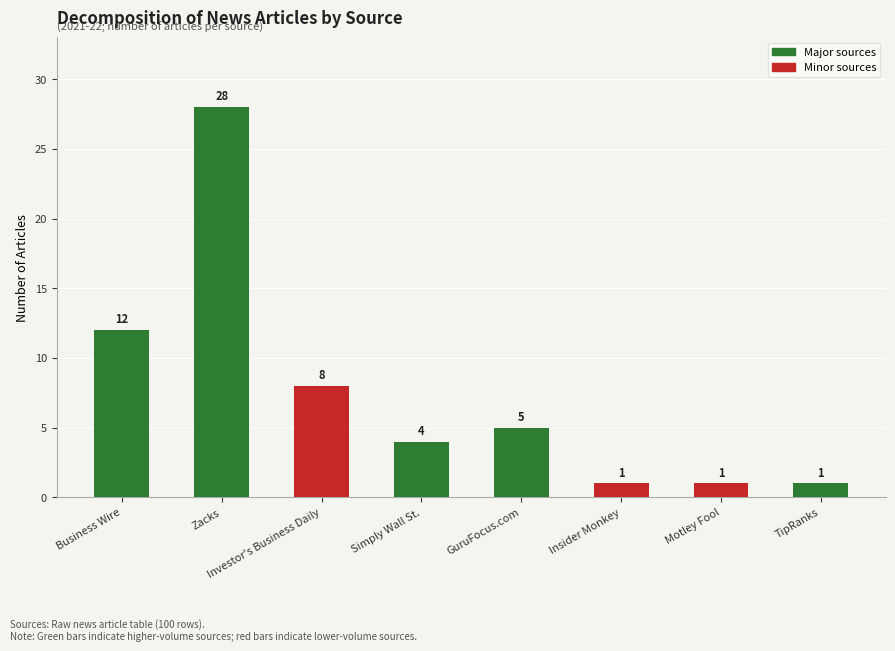

What is the change in value from Business Wire to TipRanks?

-11